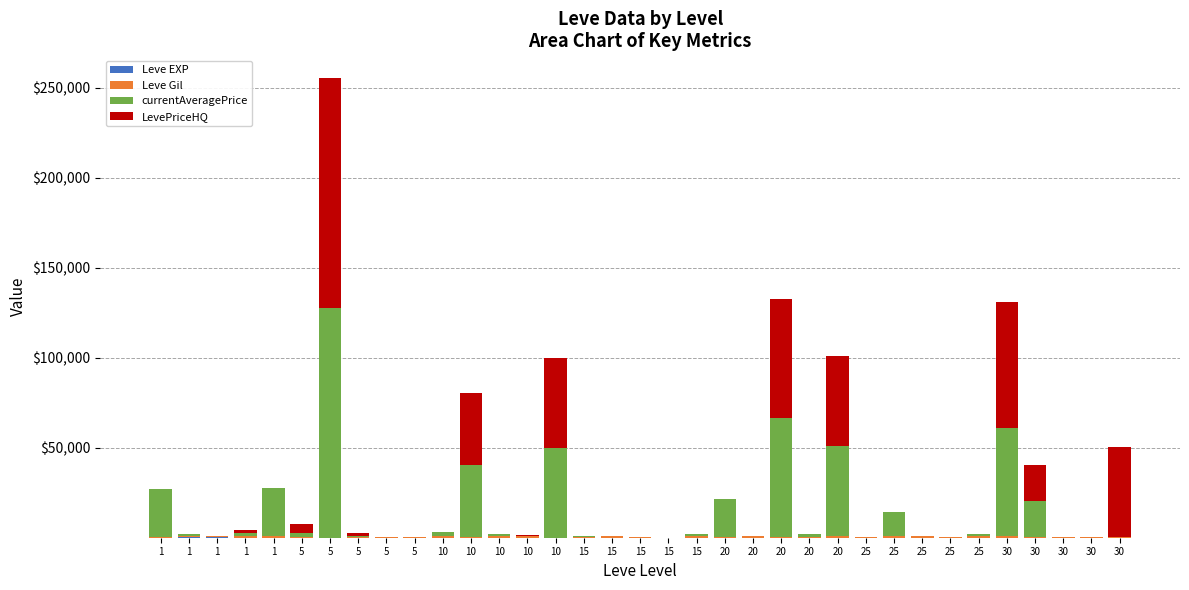

How many categories are shown in the chart?

35